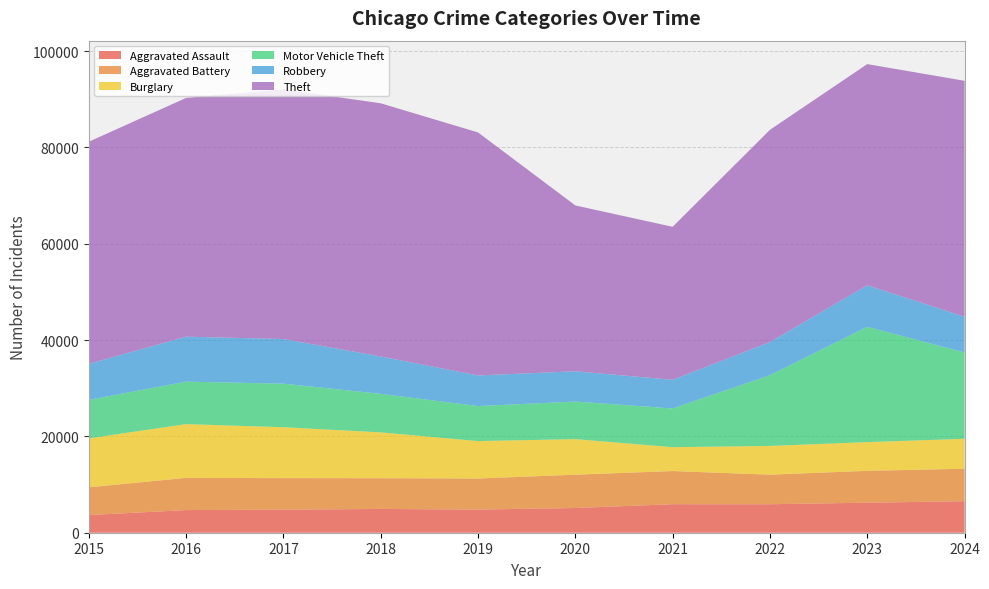

Reading left to right, list all the values displayed in this chart.

Aggravated Assault: 3665	4697	4787	4936	4802	5131	5919	5913	6229	6544
Aggravated Battery: 5766	6684	6551	6386	6452	6917	6887	6140	6620	6741
Burglary: 10155	11171	10564	9514	7769	7385	4952	5963	5960	6213
Motor Vehicle Theft: 7999	8812	9045	7997	7272	7799	8043	14683	23938	17926
Robbery: 7474	9334	9263	7762	6355	6283	5943	6897	8622	7419
Theft: 46110	49567	51819	52557	50451	34429	31762	44044	45916	48975